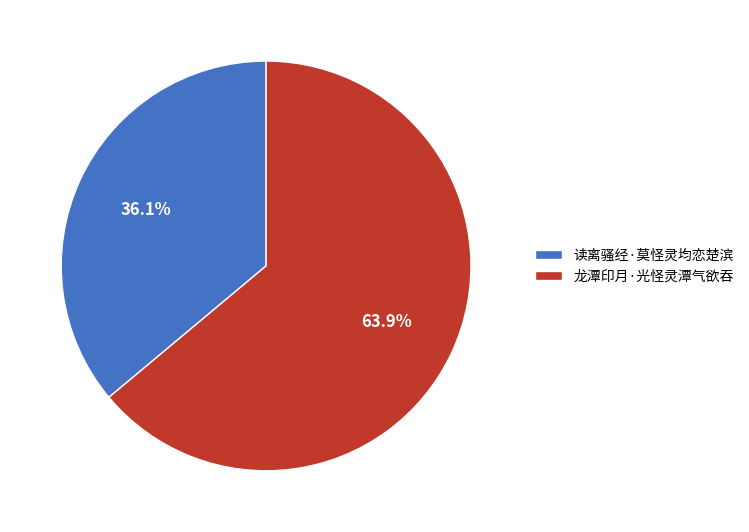

Rank the categories by value from lowest to highest.

读离骚经·莫怪灵均恋楚滨, 龙潭印月·光怪灵潭气欲吞